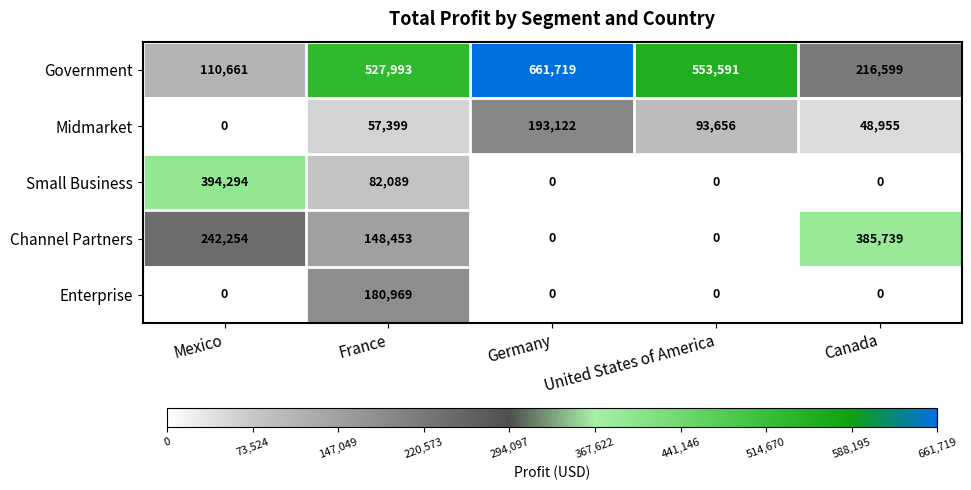

How many data points in Channel Partners are less than 148453?

2